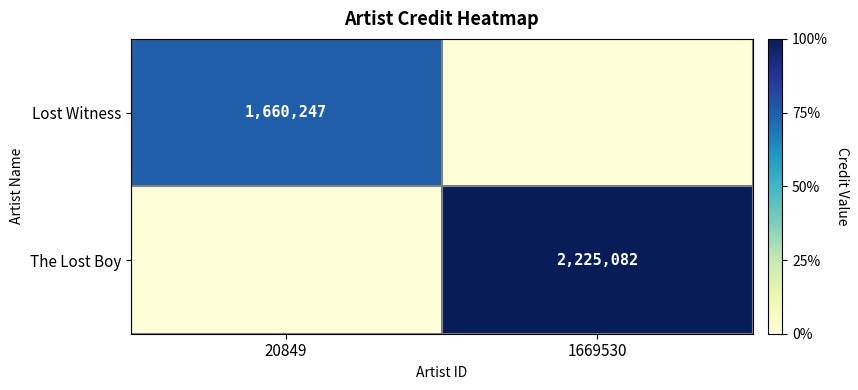

What is the difference between the highest and lowest values at 1669530?

2225082